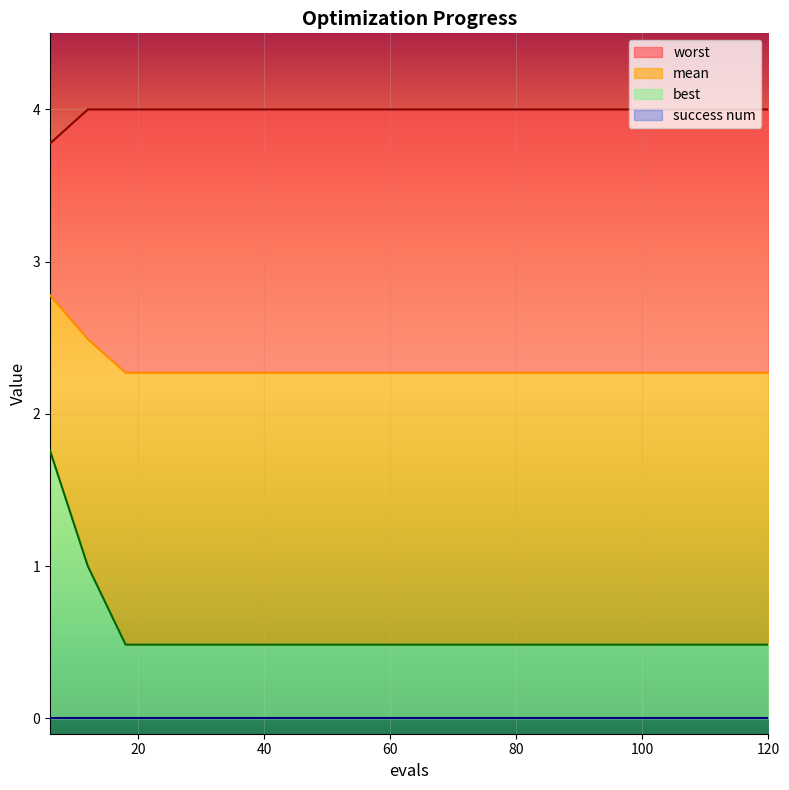

True or false: mean has more than 0 points higher than both neighbors.

False